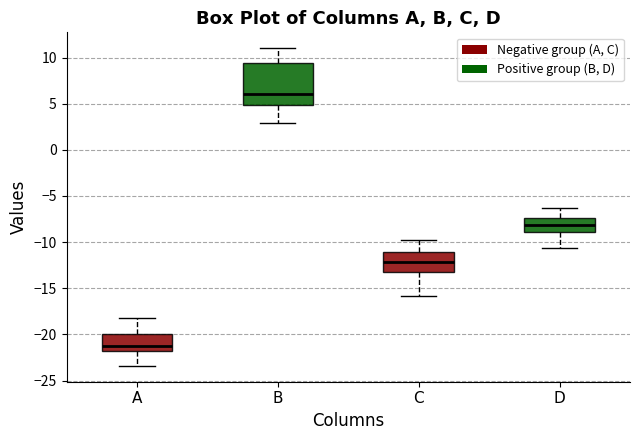

Reading left to right, read every box against the y-axis: the position of its median line, the range the box covers, and the ends of its whiskers. The values are not printed on the chart, so give them approximately, as read against the axis.

A: median -21.0, box -22.0 to -20.0, whiskers -23.5 to -18.0
B: median 6.0, box 5.0 to 9.5, whiskers 3.0 to 11.0
C: median -12.0, box -13.0 to -11.0, whiskers -16.0 to -10.0
D: median -8.0, box -9.0 to -7.5, whiskers -10.5 to -6.5